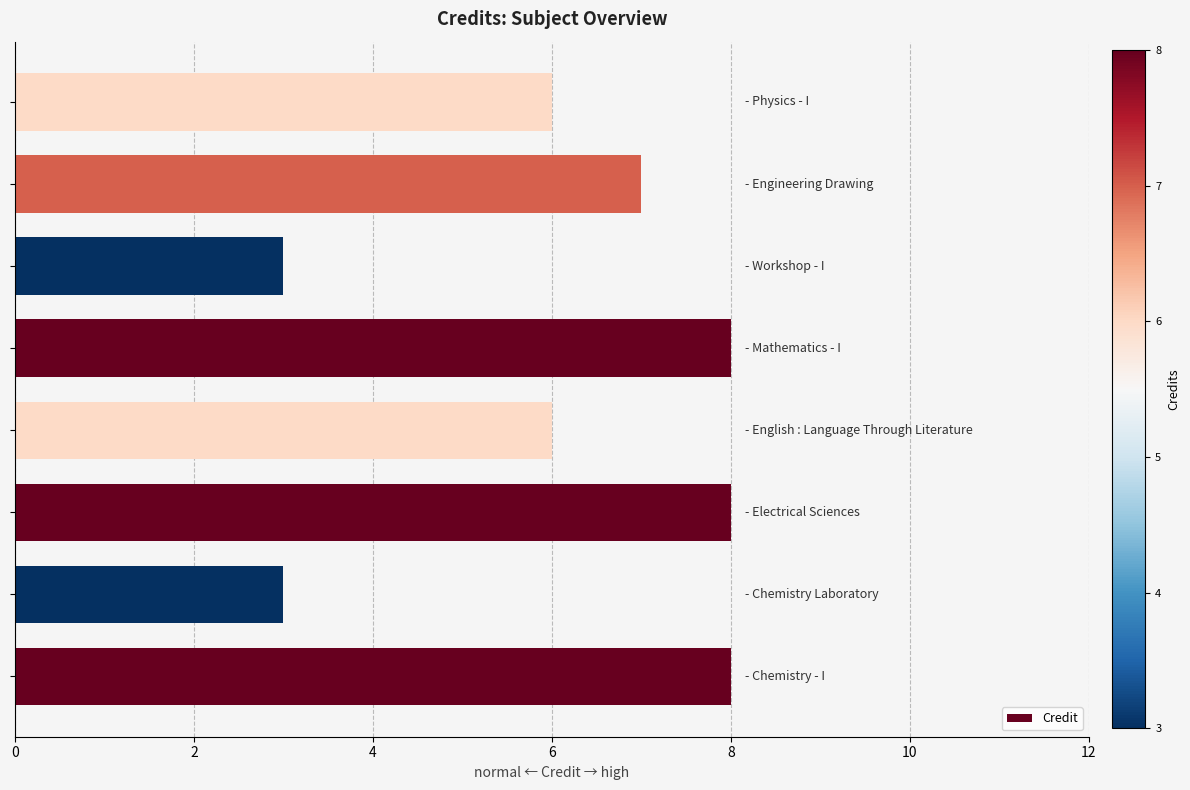

What is the sum of all values?

49